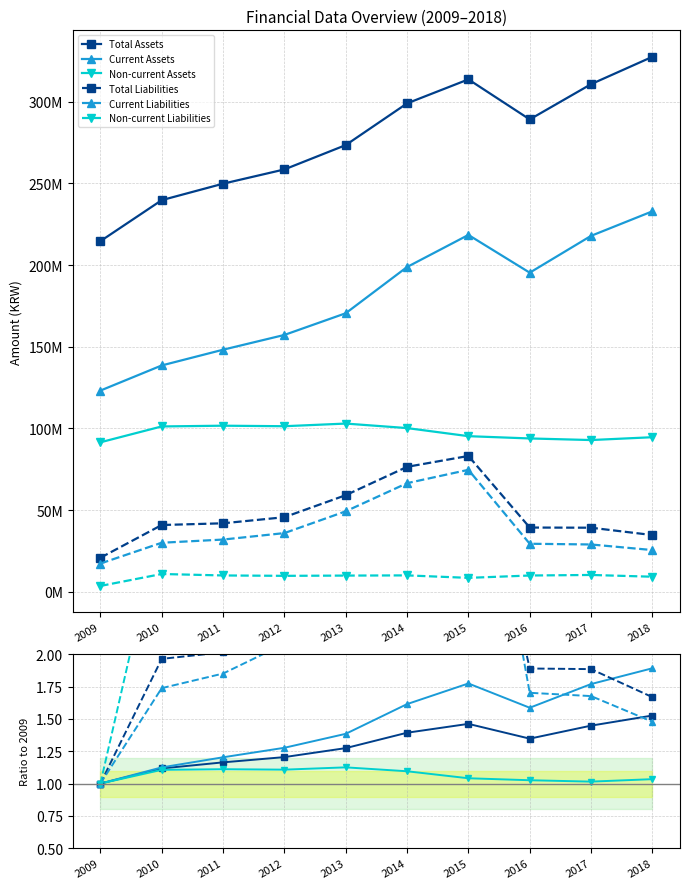

What is the approximate value of Total Liabilities at 2012?

2.2